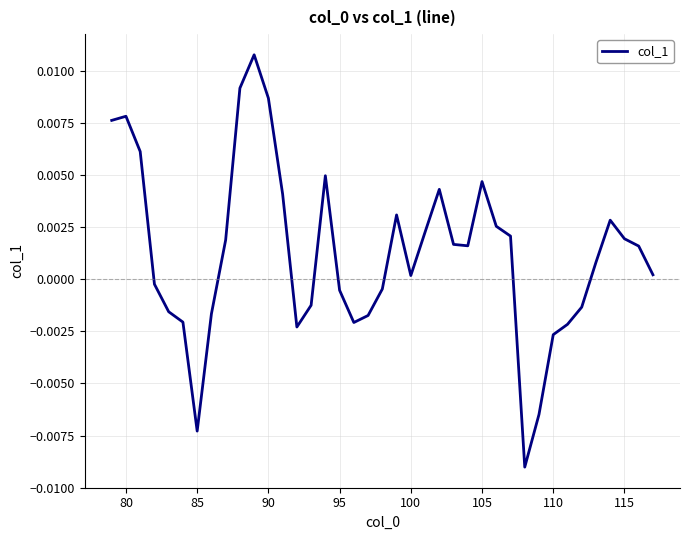

Does the chart have visible grid lines?

Yes